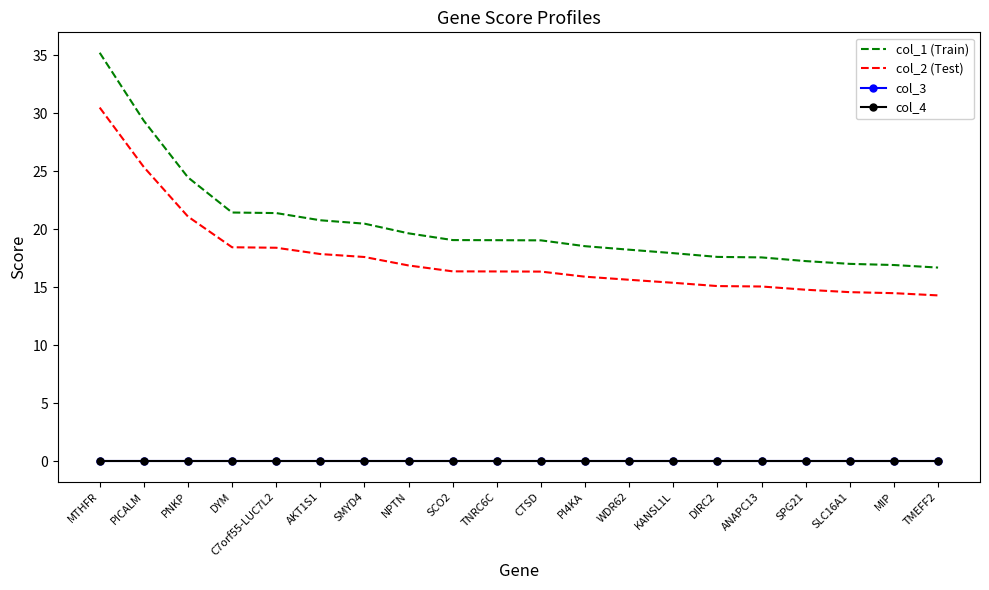

What are all the series names shown in the legend?

col_1 (Train), col_2 (Test), col_3, col_4